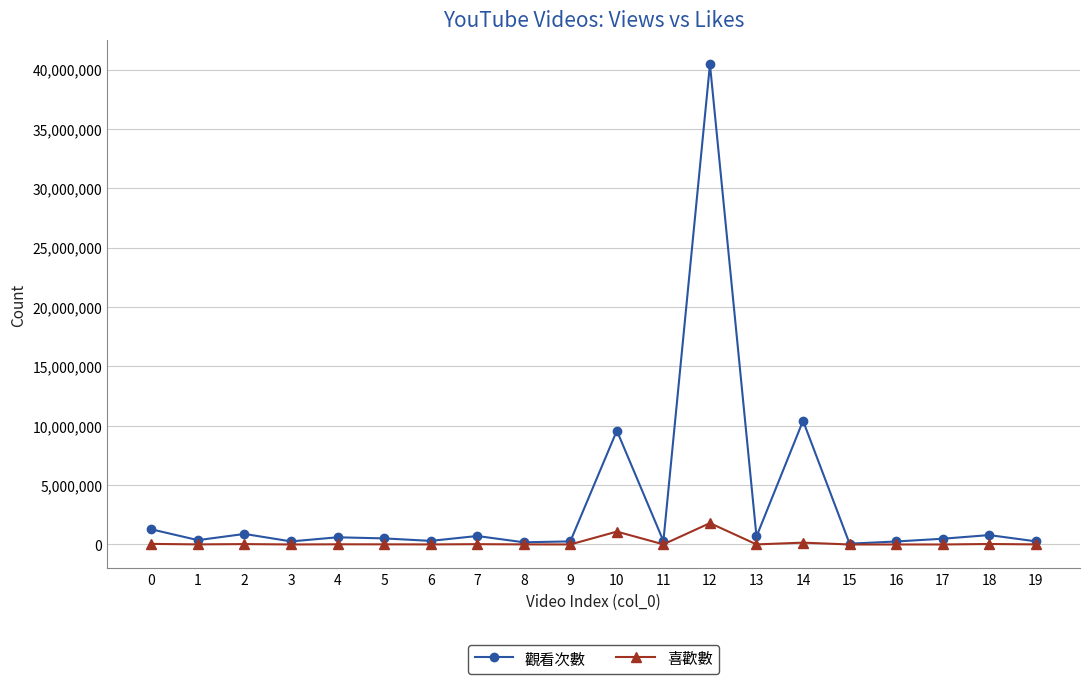

Rank the series by their average value, from lowest to highest.

喜歡數, 觀看次數